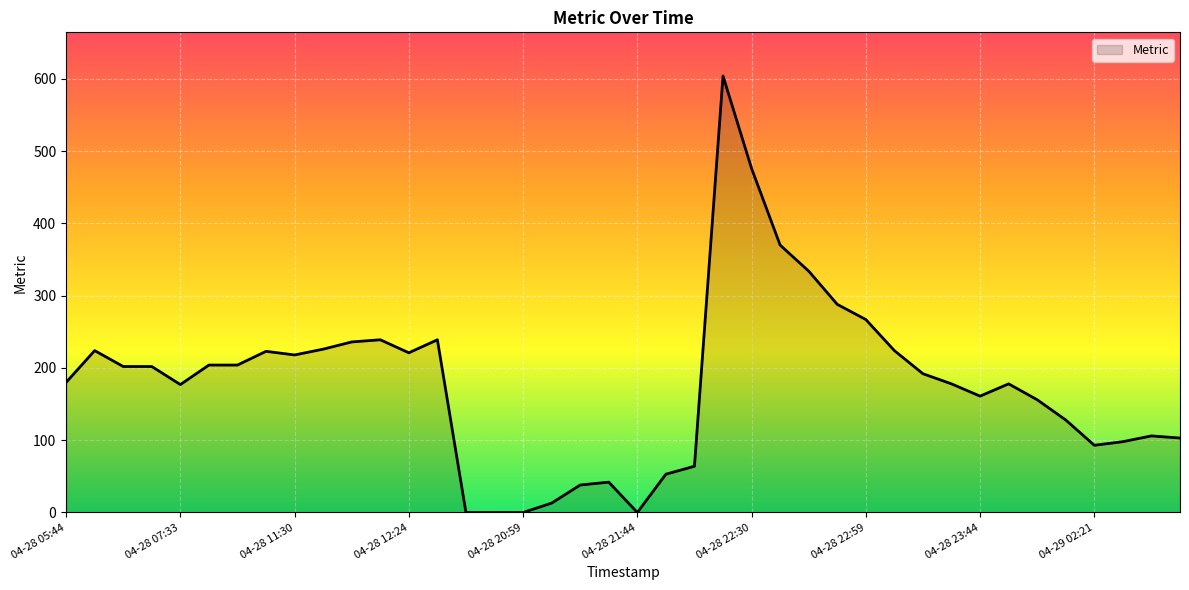

What is the greatest value displayed?

604